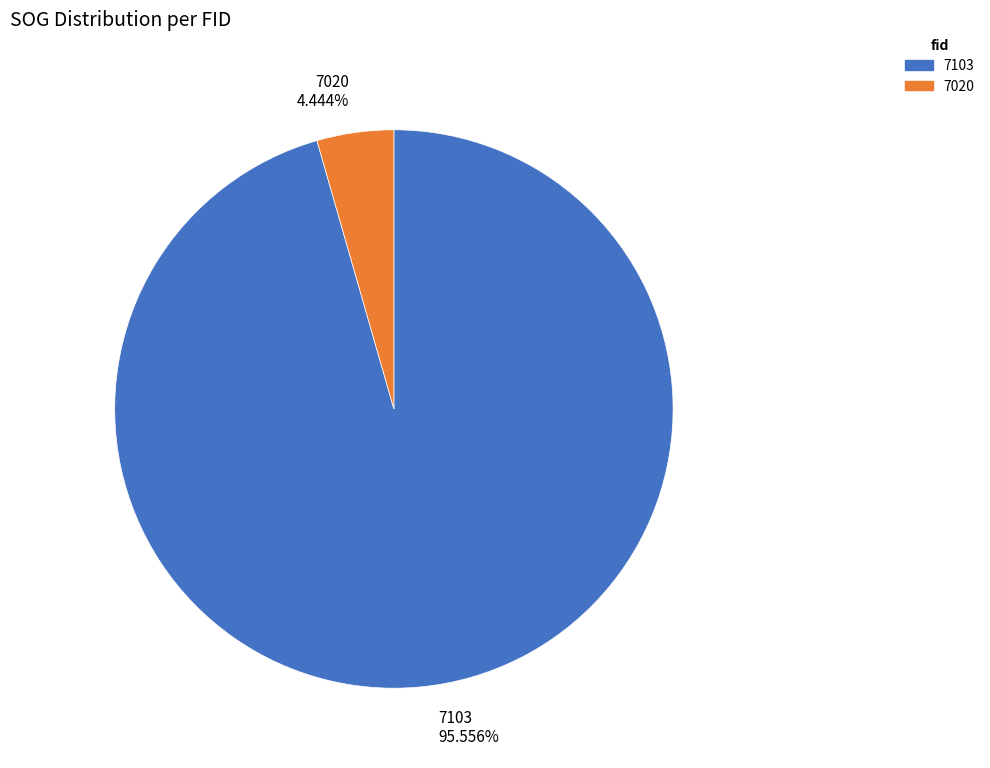

Which has a higher value, 7020 or 7103?

7103